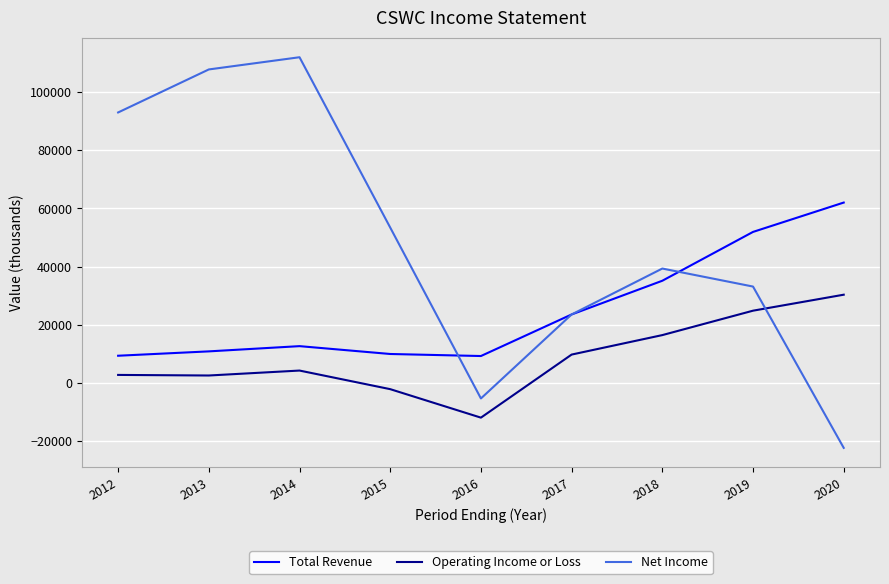

What is the spread (max minus min) of values at 2016?

21200